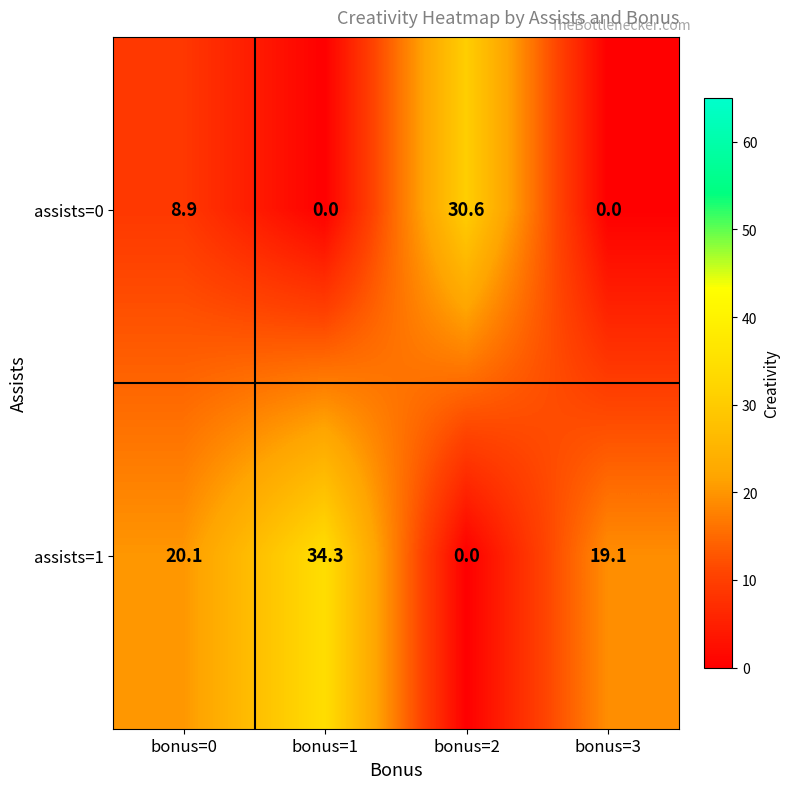

True or false: assists=1 has a value of 20.1 at bonus=0.

True